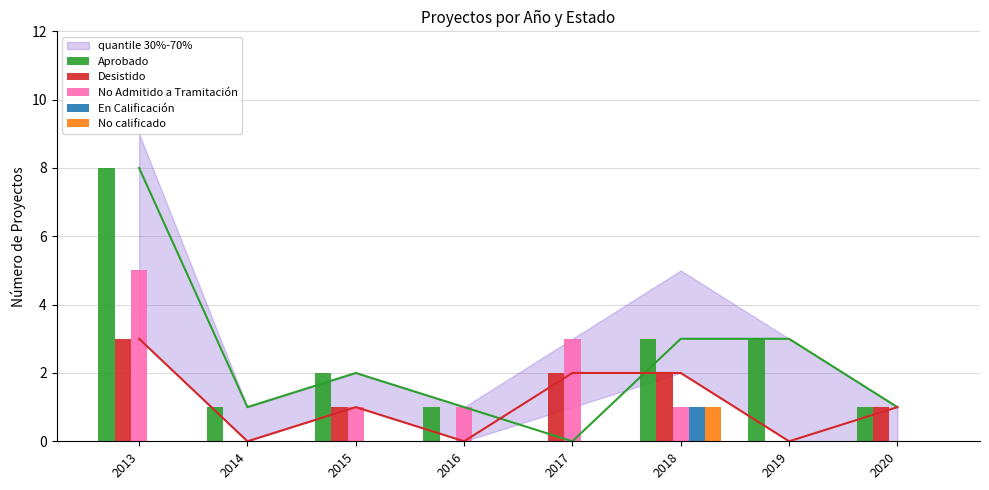

What is the sum of the No Admitido a Tramitación values at 2018 and 2016?

2